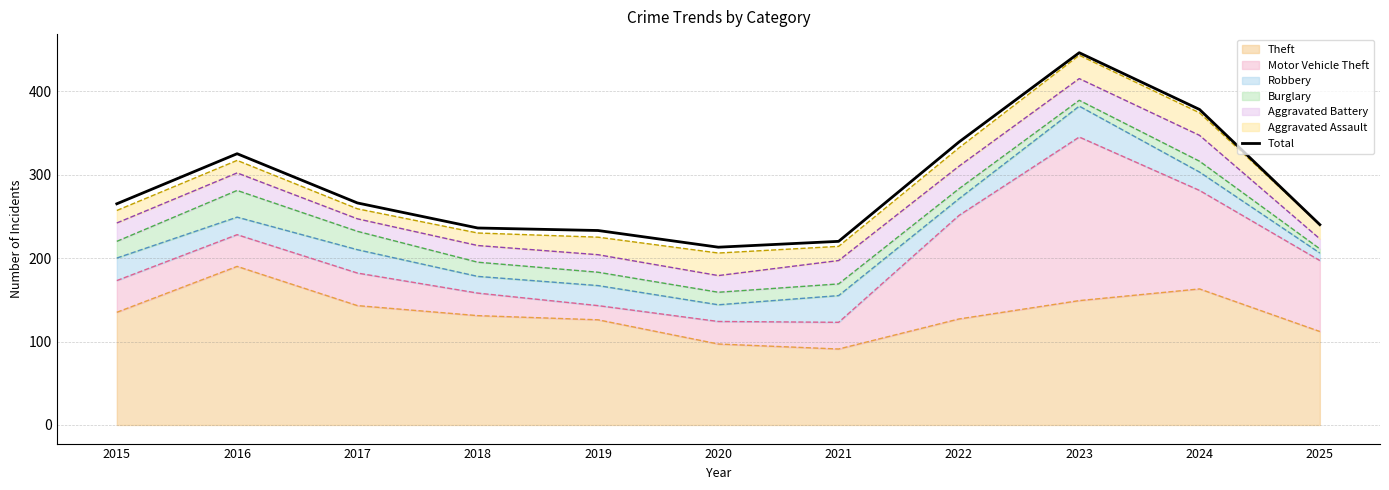

What is the change in value from 2015 to 2024?

+113